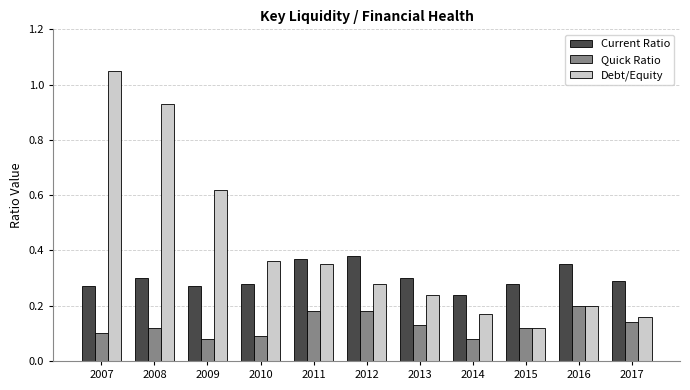

List the series in order of their overall mean, highest first.

Debt/Equity, Current Ratio, Quick Ratio